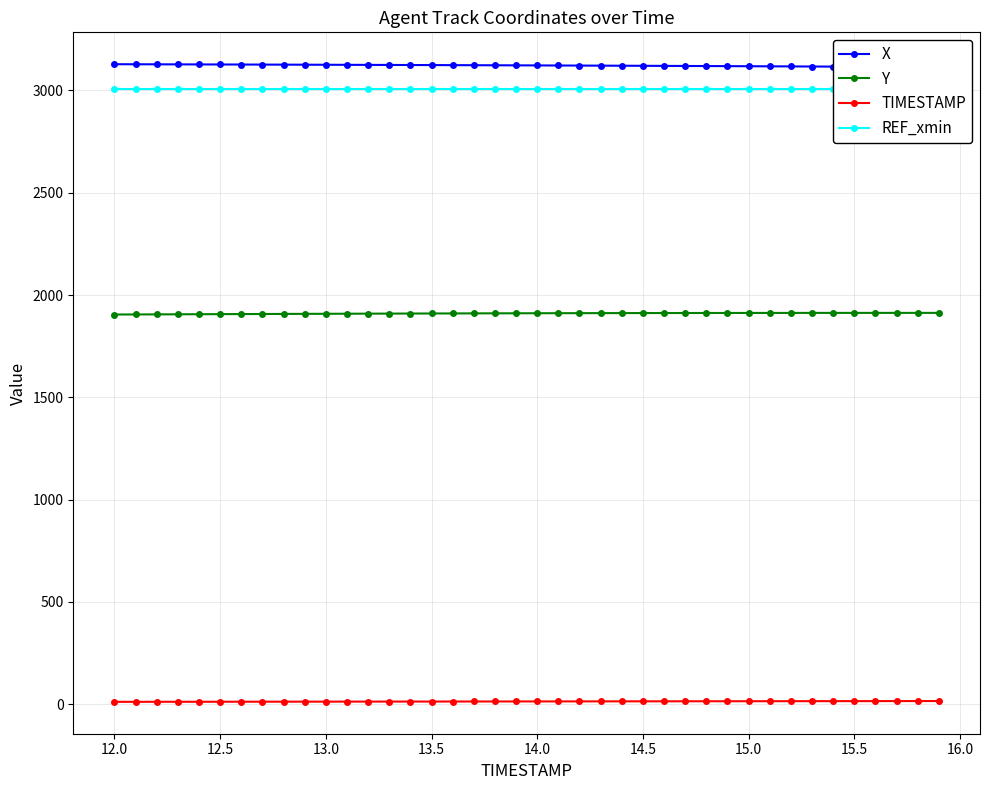

True or false: REF_xmin and X intersect in this chart.

False